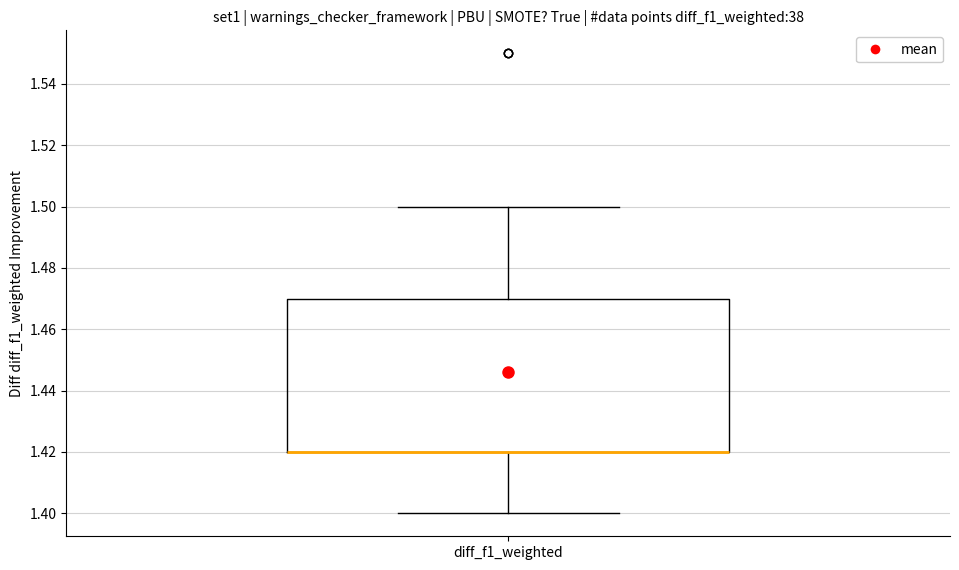

Read this box plot against the y-axis: the position of the median line, the range covered by the box, and the ends of both whiskers. The values are not printed on the chart, so give them approximately, as read against the axis.

median 1.42 (drawn on the box's lower edge), box 1.42 to 1.47, whiskers 1.40 to 1.50